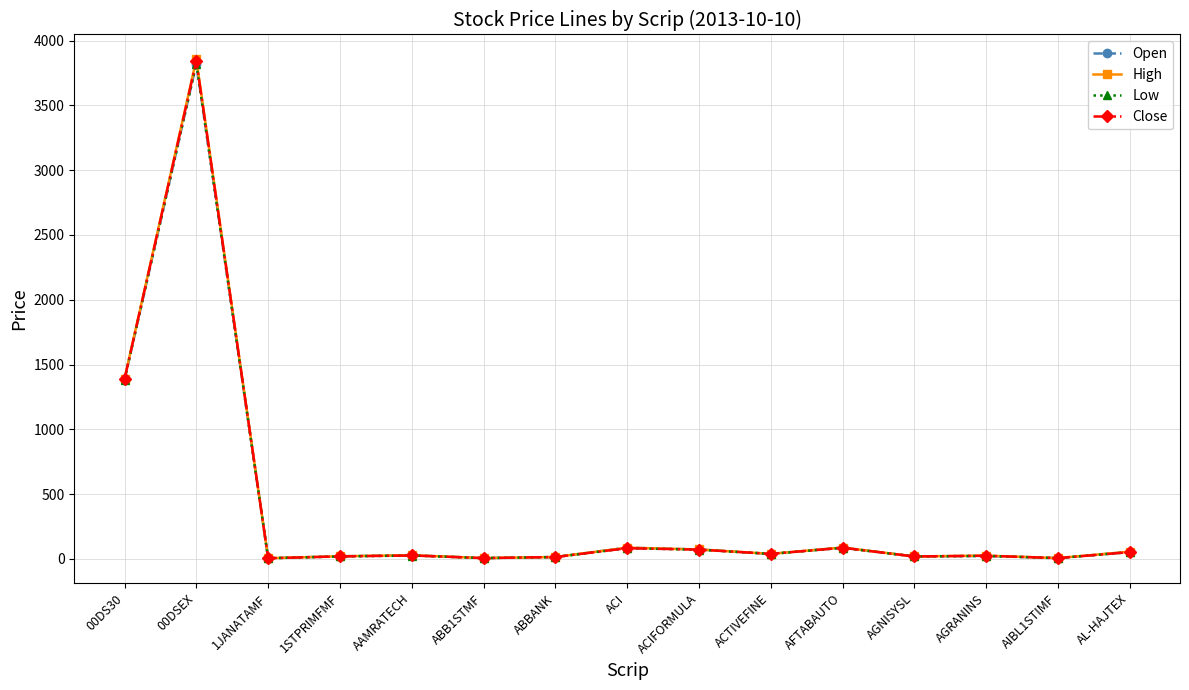

What is the greatest value displayed?

3854.2